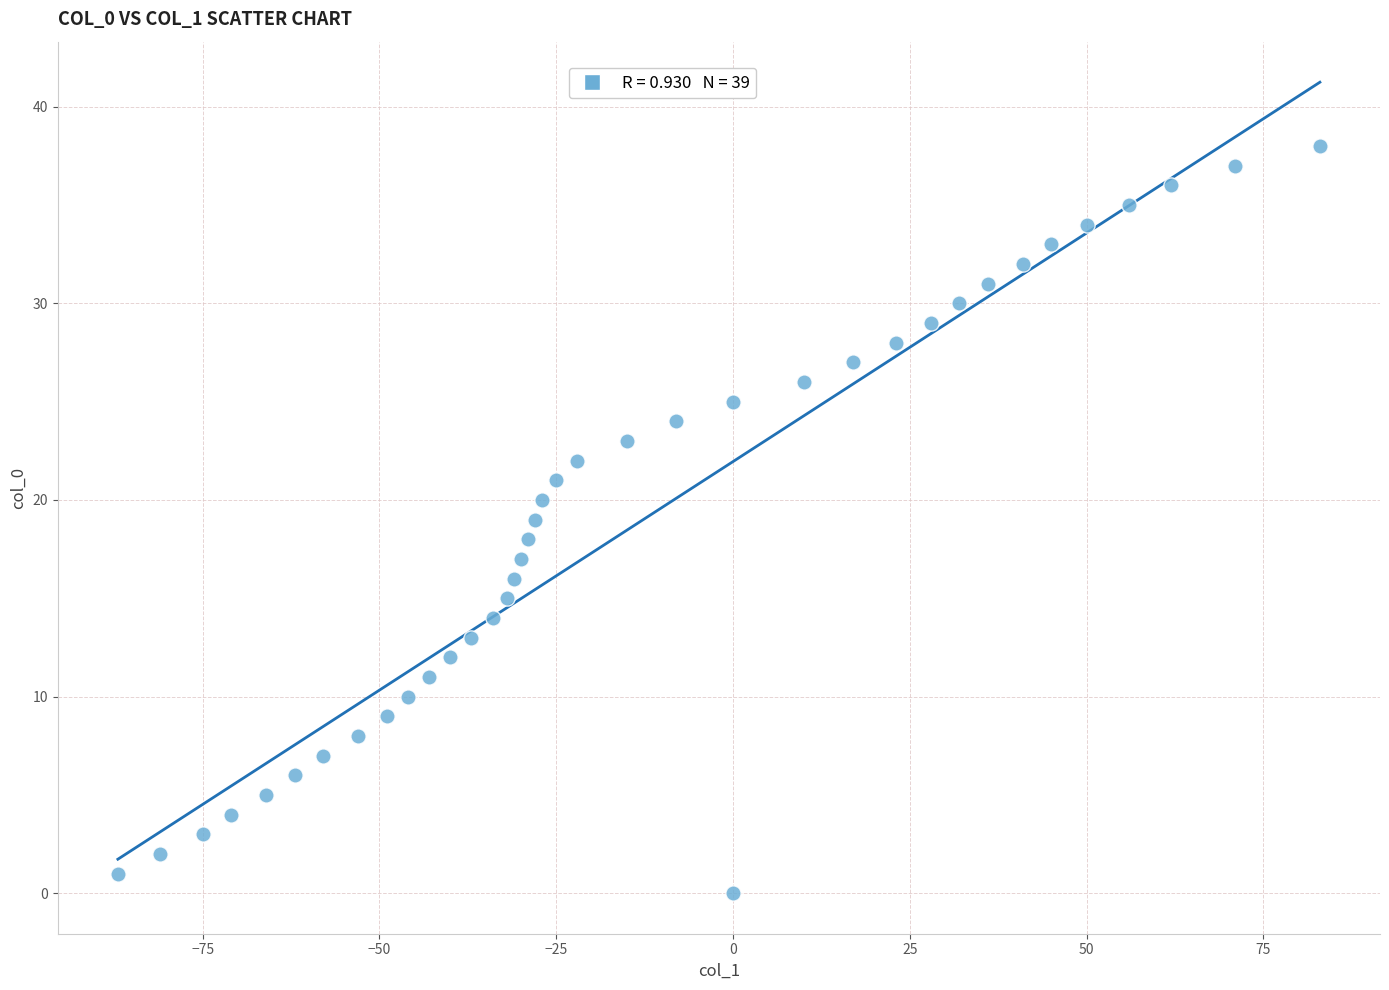

What is the range of Y values (max minus min)?

38